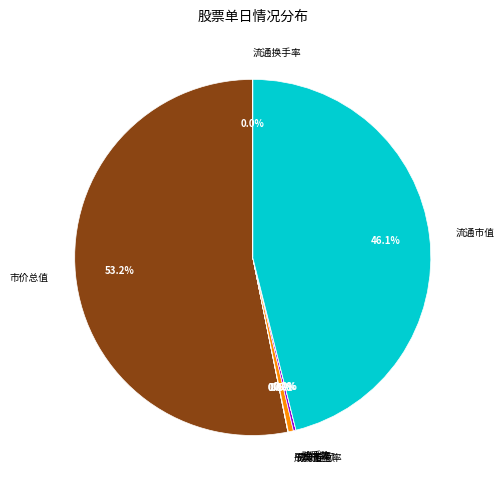

What portion of the pie excludes 市价总值?

46.8%